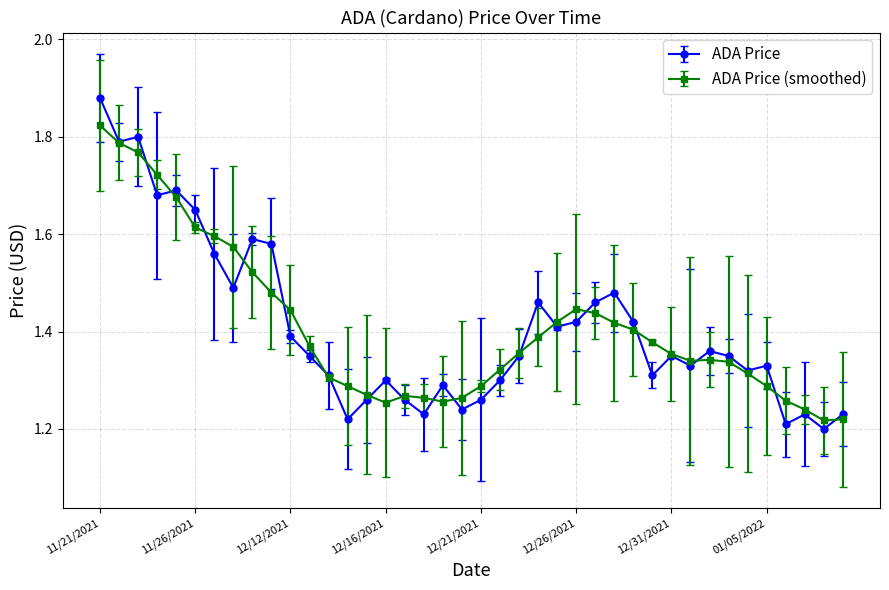

List the series in order of their peak value, highest first.

ADA Price, ADA Price (smoothed)